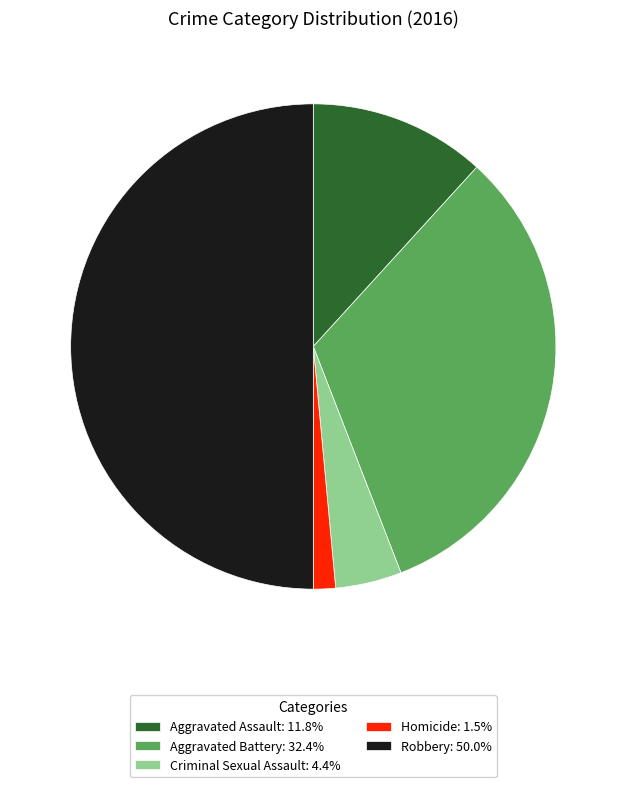

Combined, do Aggravated Battery: 32.4% and Criminal Sexual Assault: 4.4% account for over 50%?

No